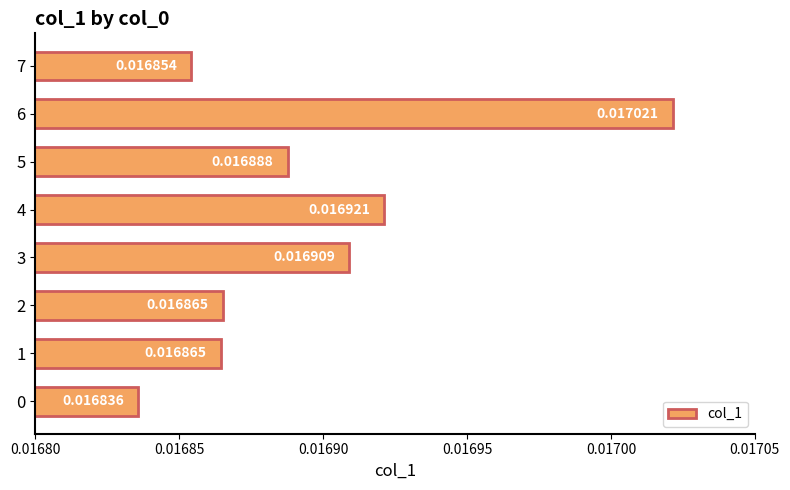

Between 2 and 3, which is larger?

3